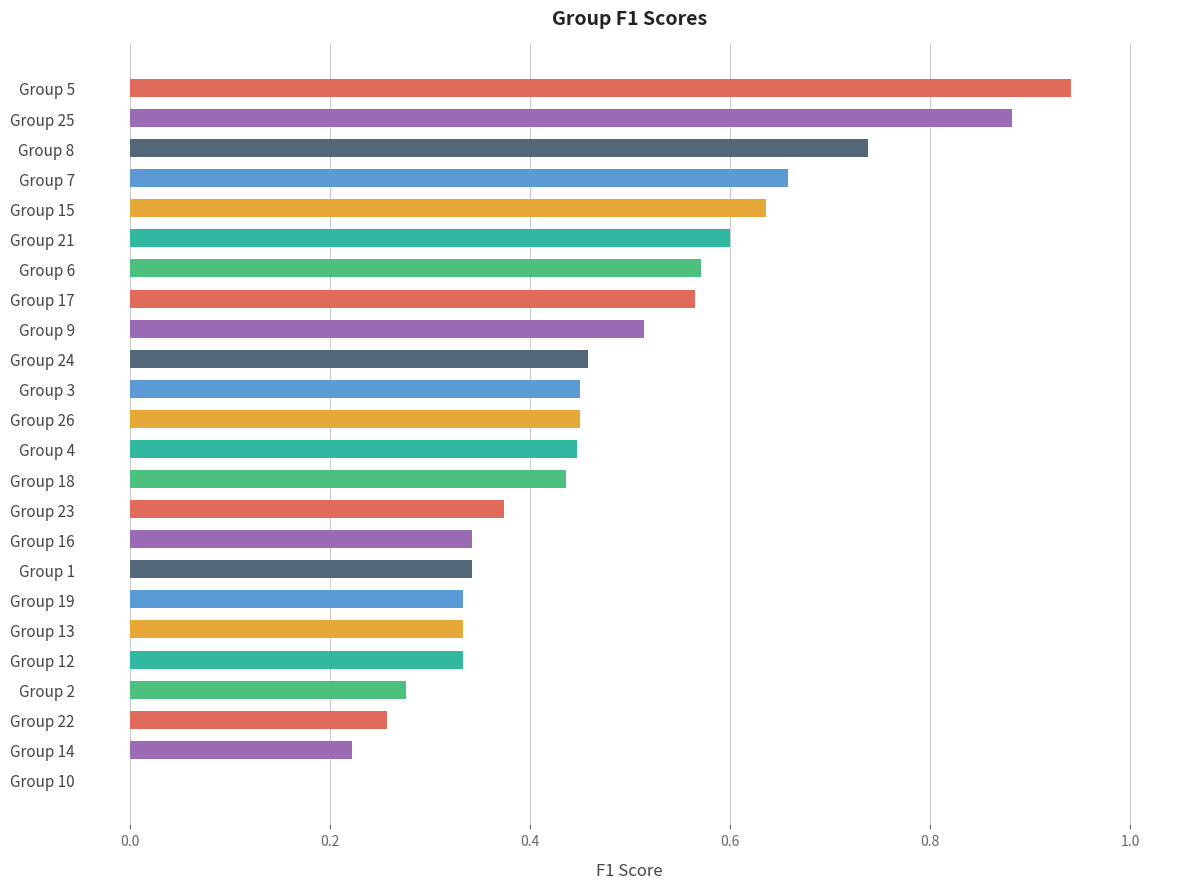

What is the change in value from Group 6 to Group 25?

+0.3